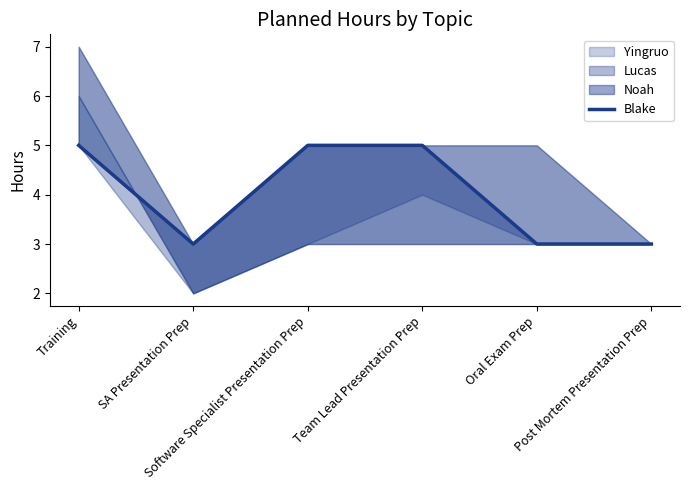

At which category does the chart reach its peak across all series?

Training